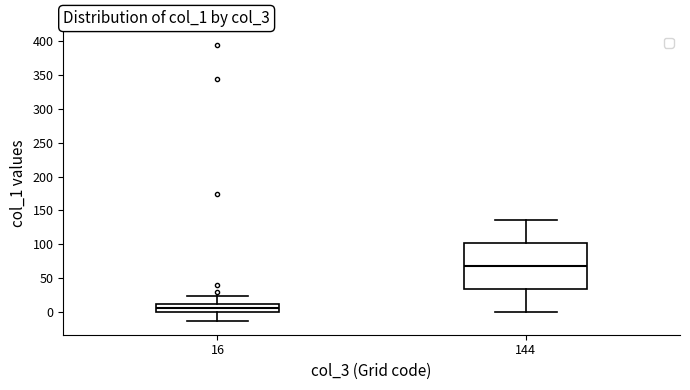

Reading left to right, read every box against the y-axis: the position of its median line, the range the box covers, and the ends of its whiskers. The values are not printed on the chart, so give them approximately, as read against the axis.

16: median 5, box 0 to 10, whiskers -15 to 25
144: median 70, box 35 to 100, whiskers 0 to 135